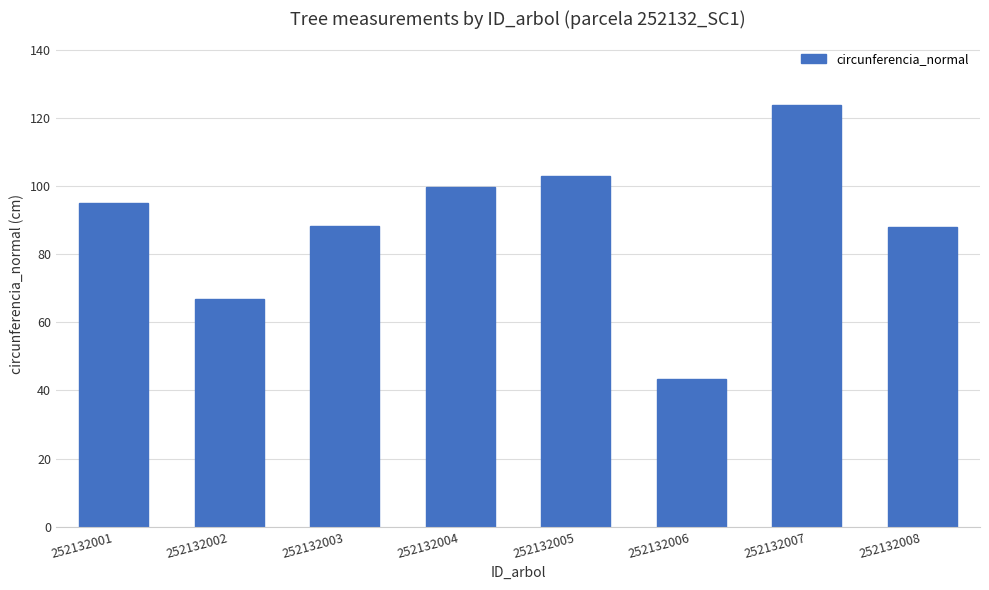

At which label does the data first exceed 95?

252132001